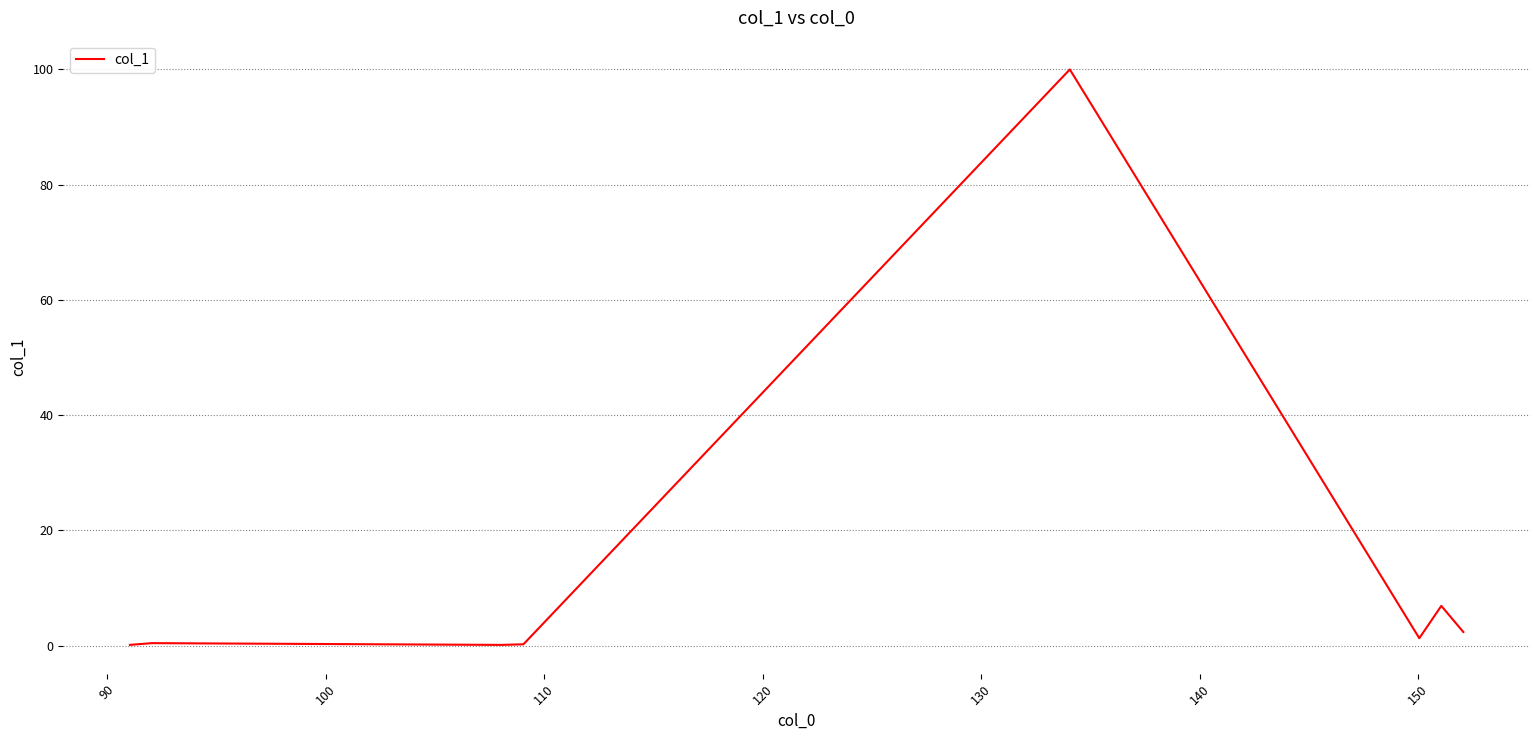

Does the chart display data point markers on the line(s)?

No